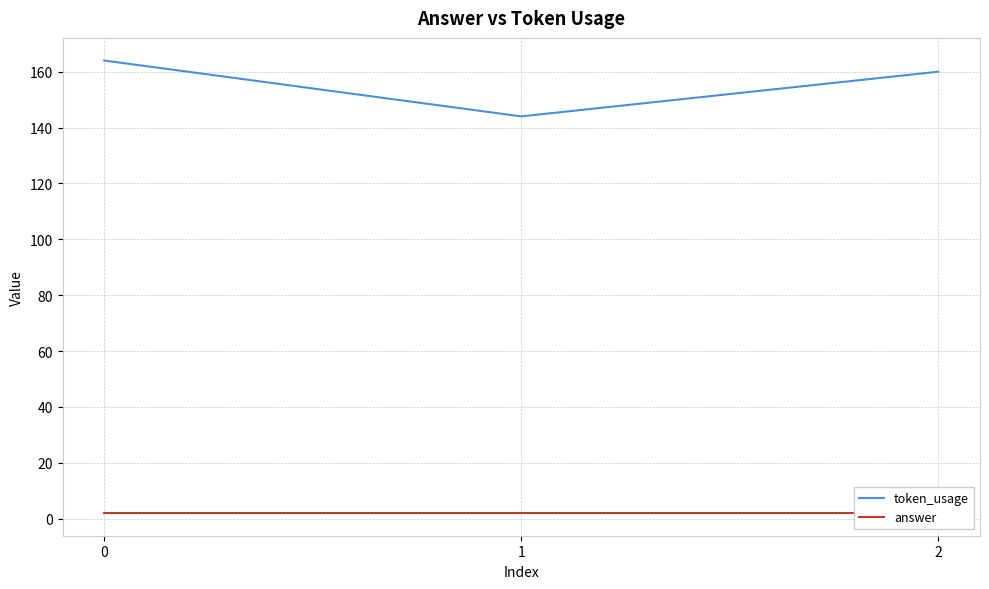

At how many categories does at least one series exceed 66?

3